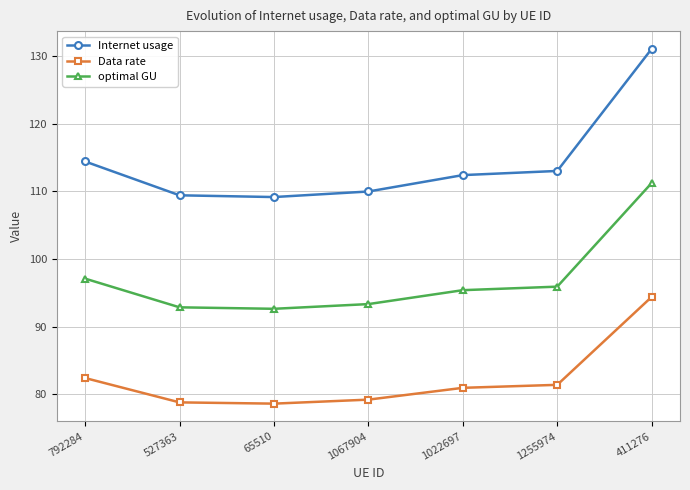

At which category is the sum across all series the highest?

411276